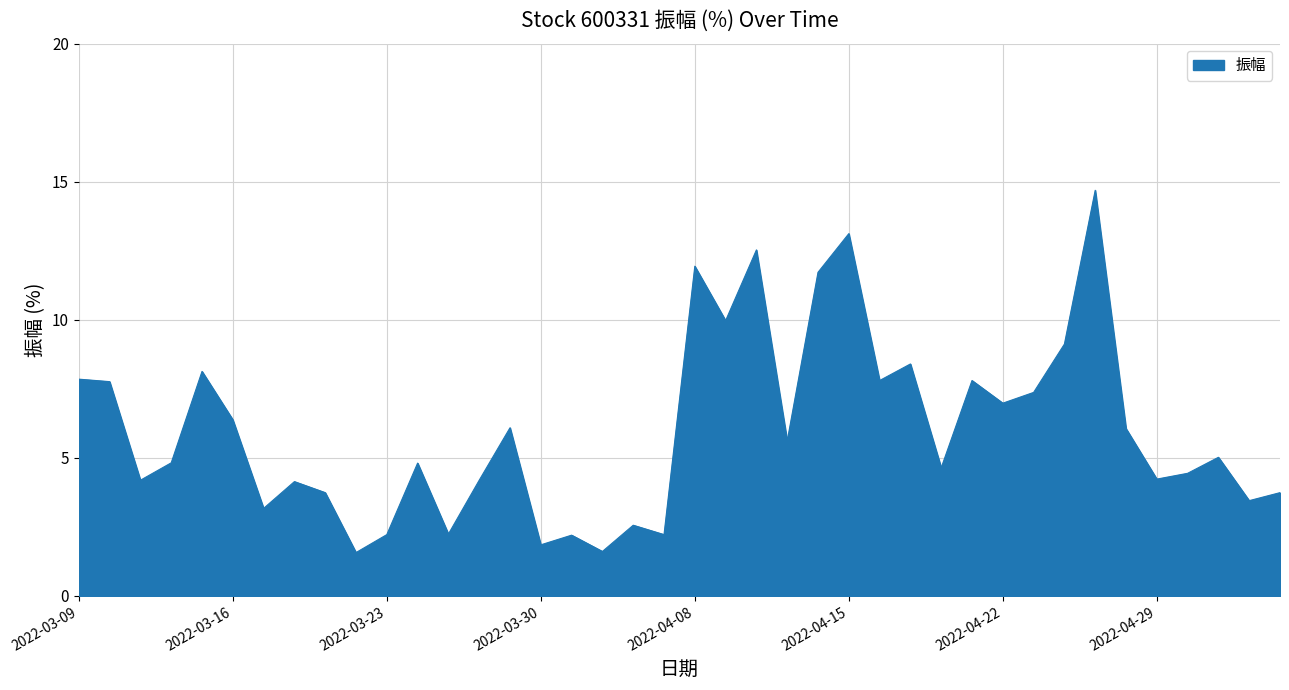

What is the difference between the maximum and minimum values?

13.1